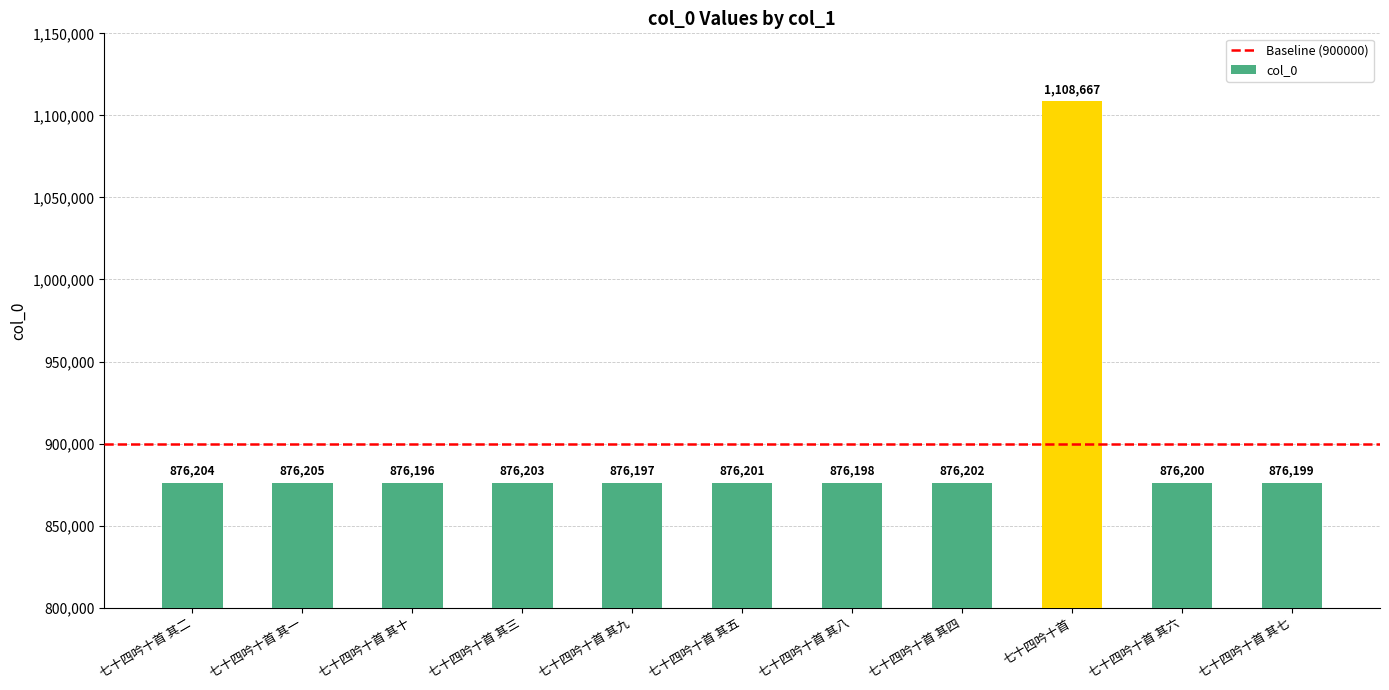

At which category does the chart reach its peak across all series?

七十四吟十首